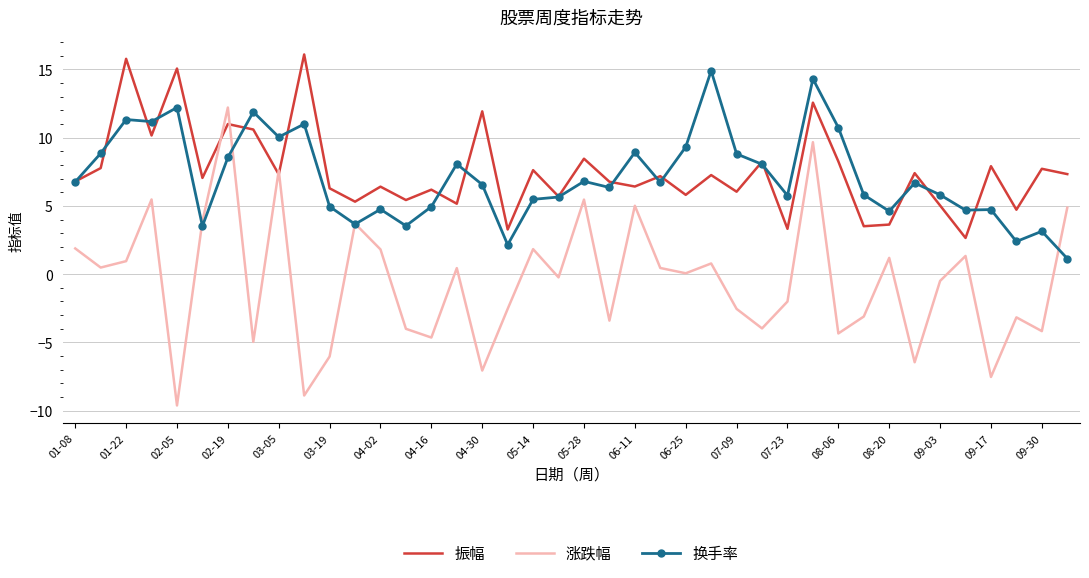

What is the maximum value shown in the chart?

16.1